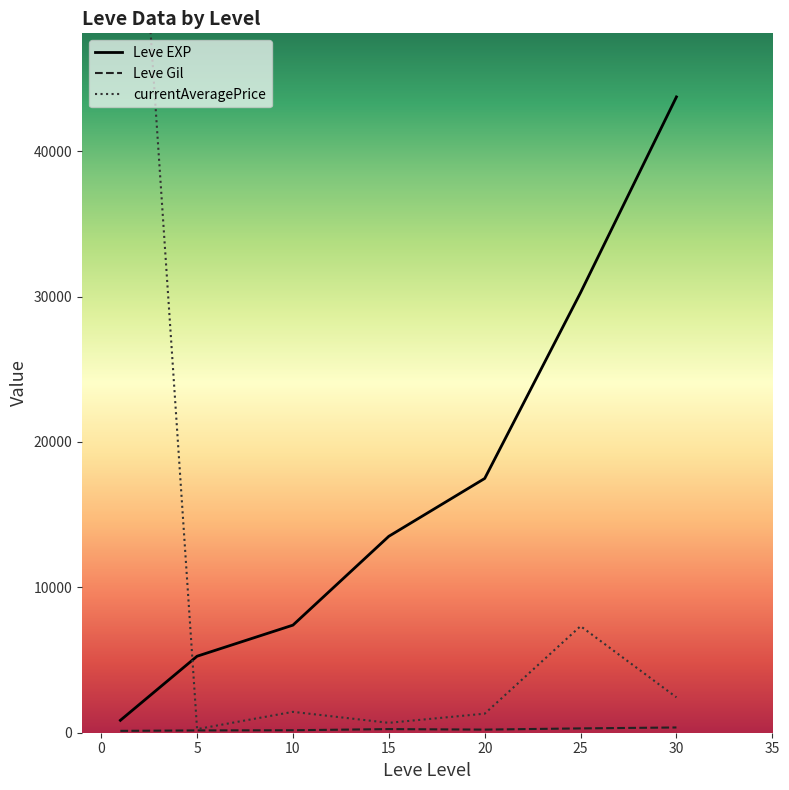

What are all the series names shown in the legend?

Leve EXP, Leve Gil, currentAveragePrice